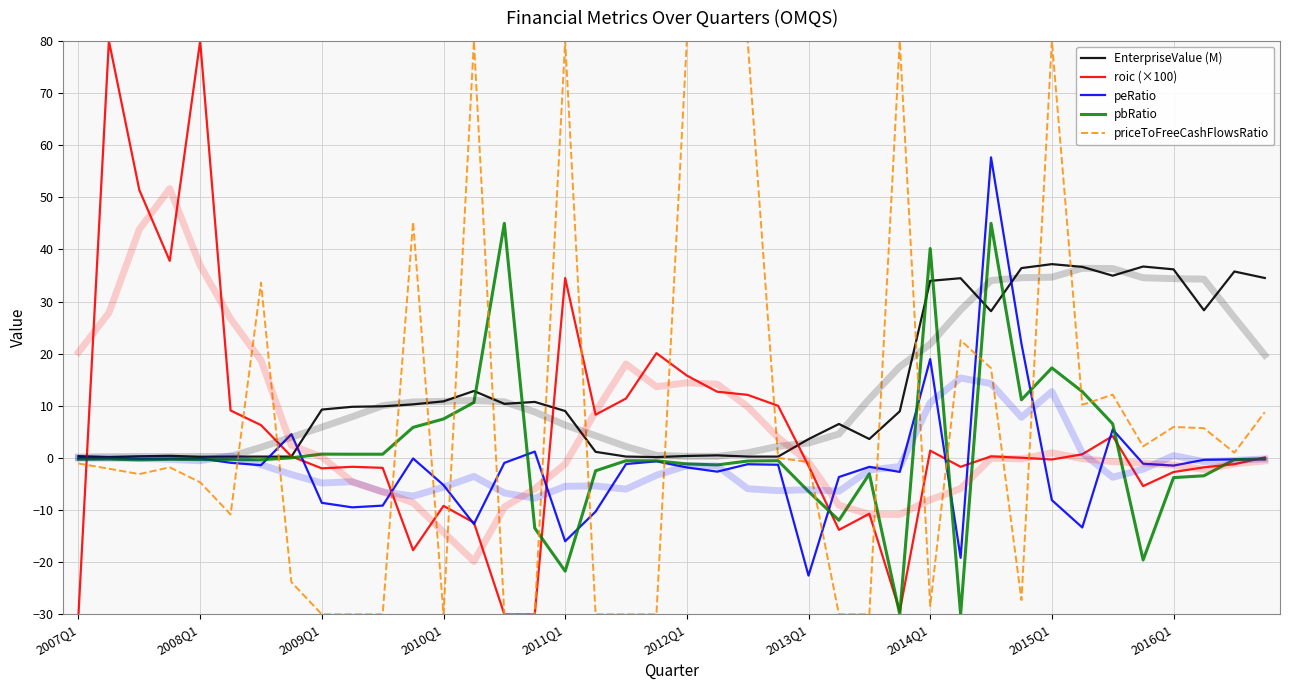

Which series ends up on top after the final intersection of pbRatio and peRatio?

pbRatio